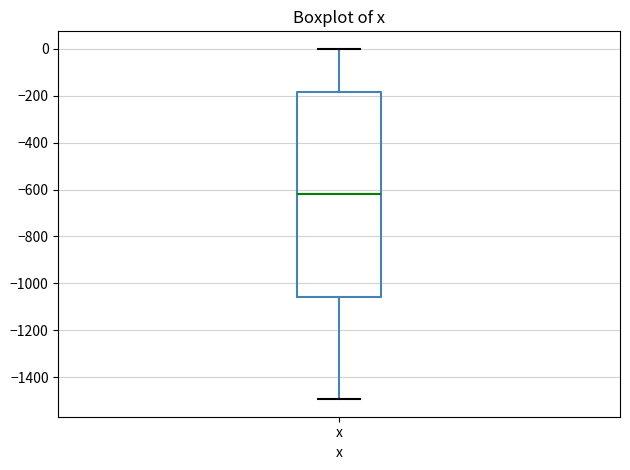

Transcribe this box plot: give where the median line is, the range the box spans, and where the two whiskers end, as read against the y-axis. The values are not printed on the chart, so give them approximately, as read against the axis.

median -620, box -1060 to -180, whiskers -1500 to 0